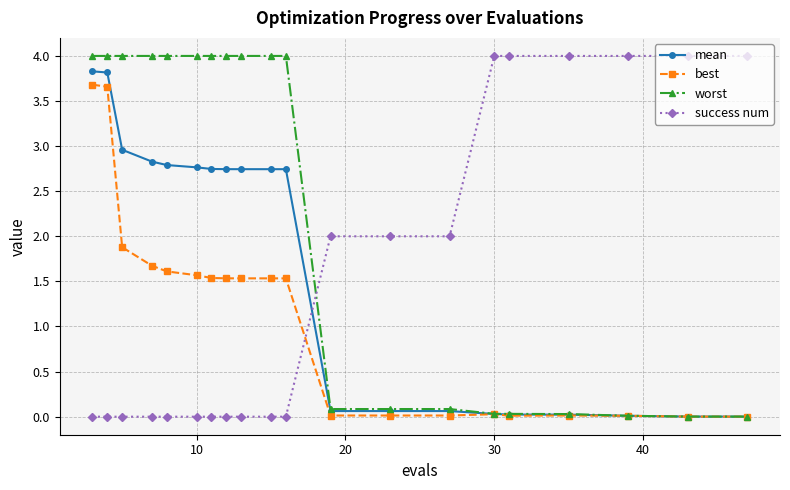

What is the value of the worst point at the 12th from the left?

0.1